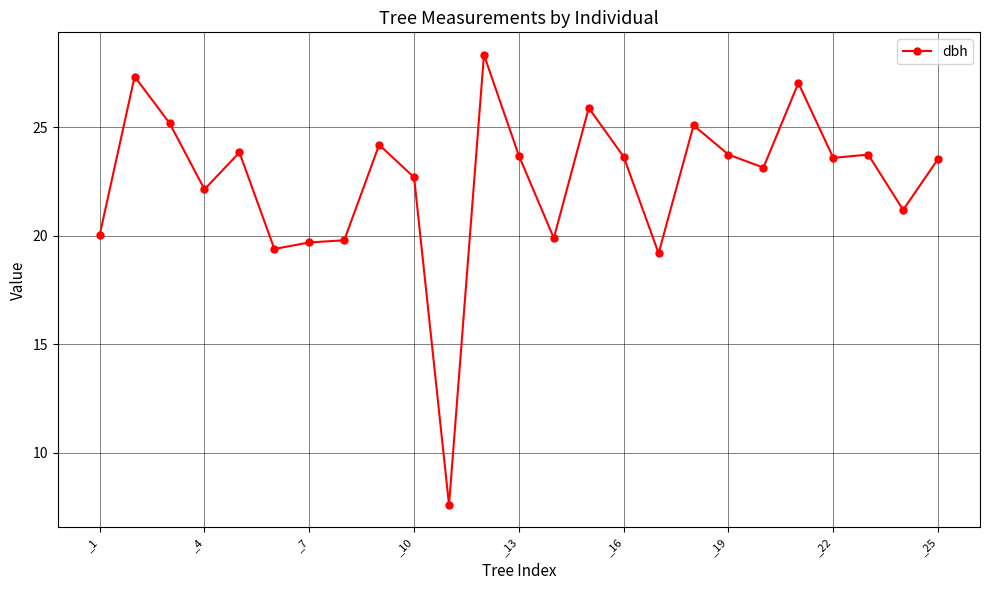

What is the sum of all values?

563.9